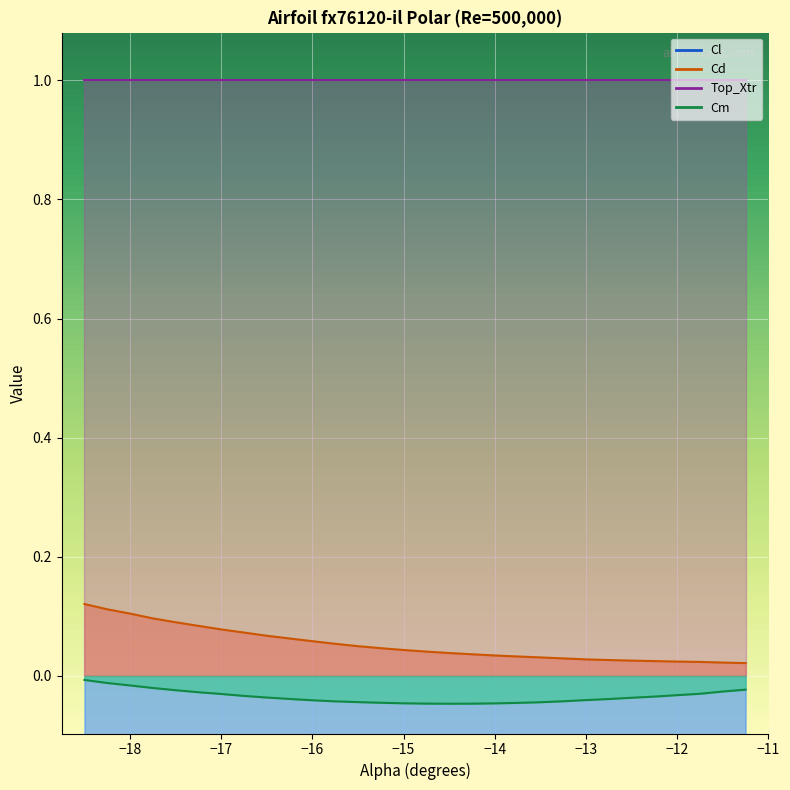

Count the Cd values in the range 0 to 1.

30